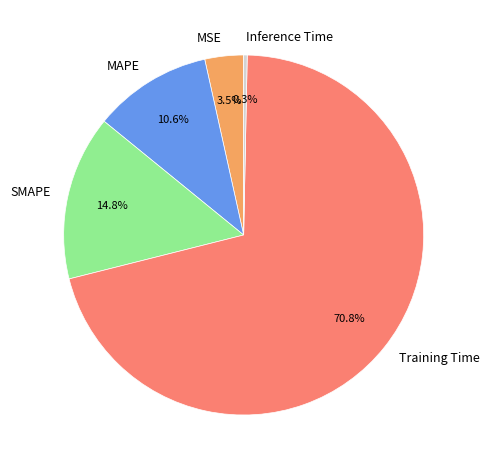

True or false: SMAPE accounts for 29% of the total.

False